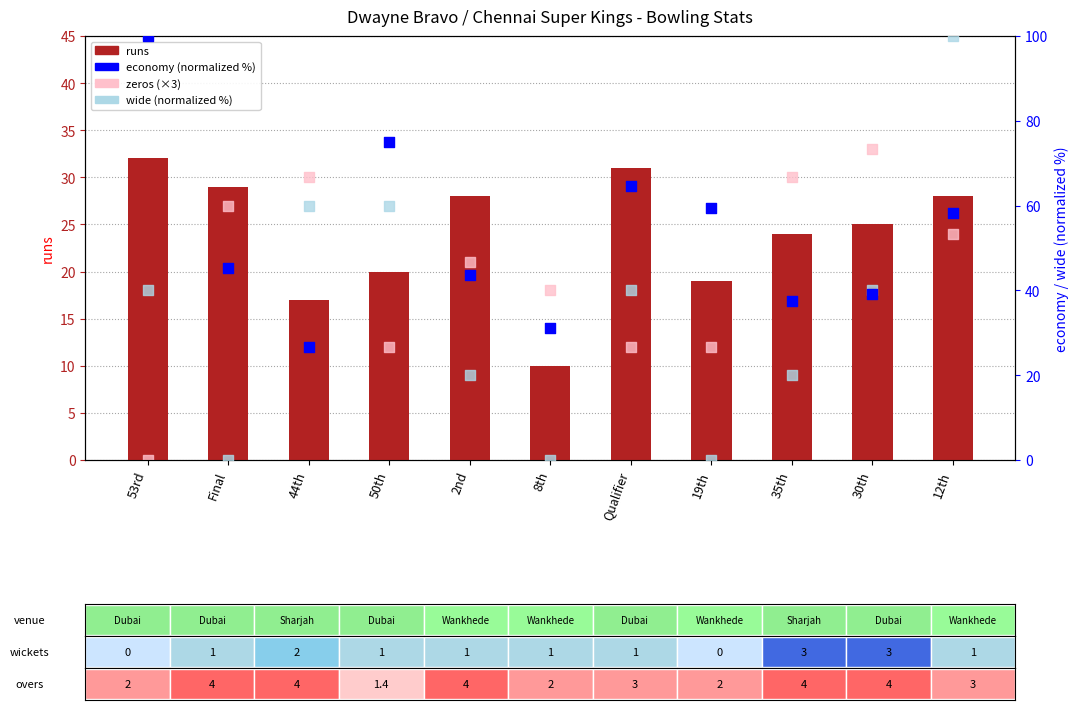

Which series has the largest total across all categories?

economy (normalized)